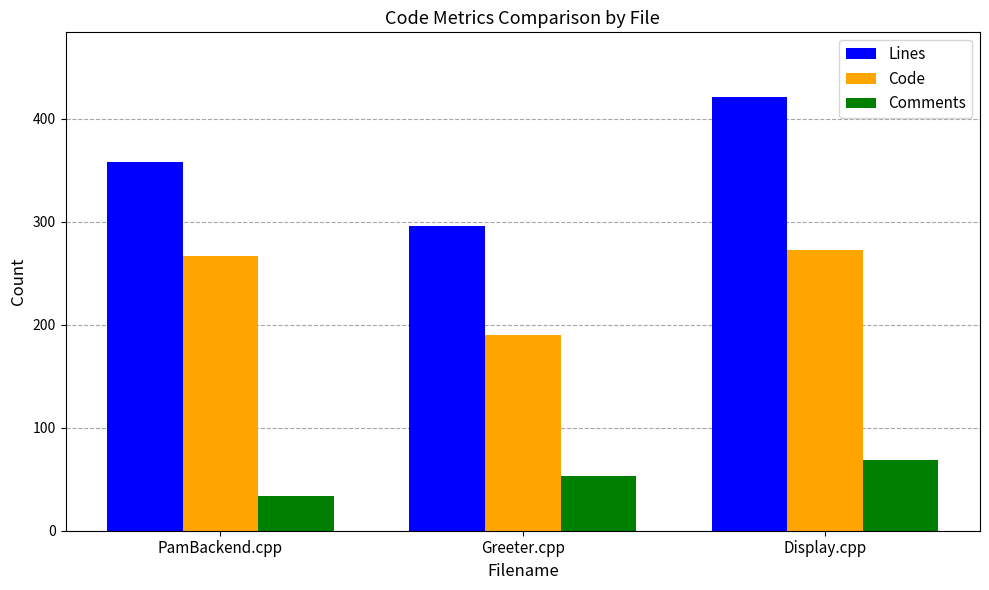

At which label does Comments reach its minimum?

PamBackend.cpp